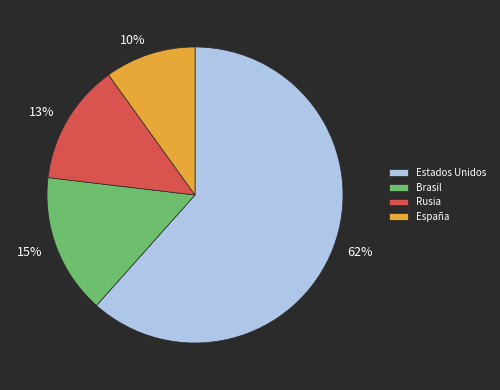

To the nearest percent, what is the difference between the largest and smallest slice percentages?

52%